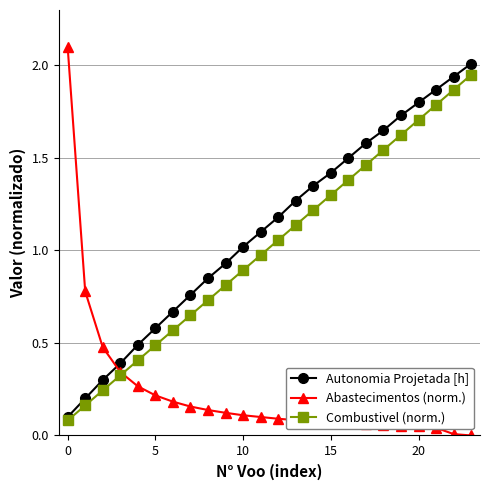

True or false: Combustivel (norm.) has more than 1 points higher than both neighbors.

False